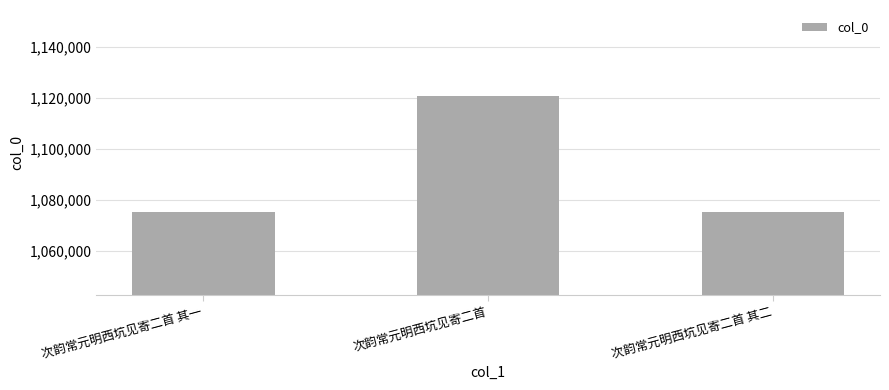

What is the change in value from 次韵常元明西坑见寄二首 其一 to 次韵常元明西坑见寄二首 其二?

+1